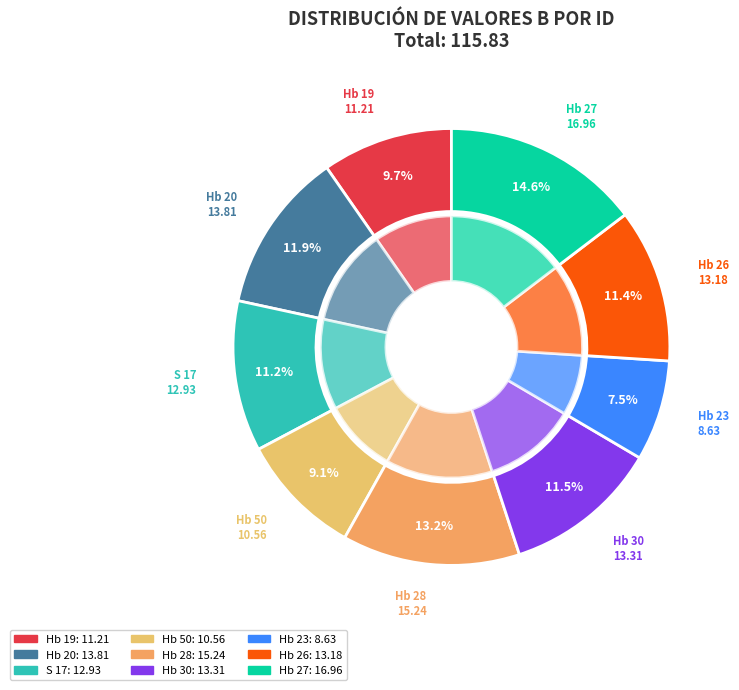

True or false: Hb 19 accounts for 1% of the total.

False